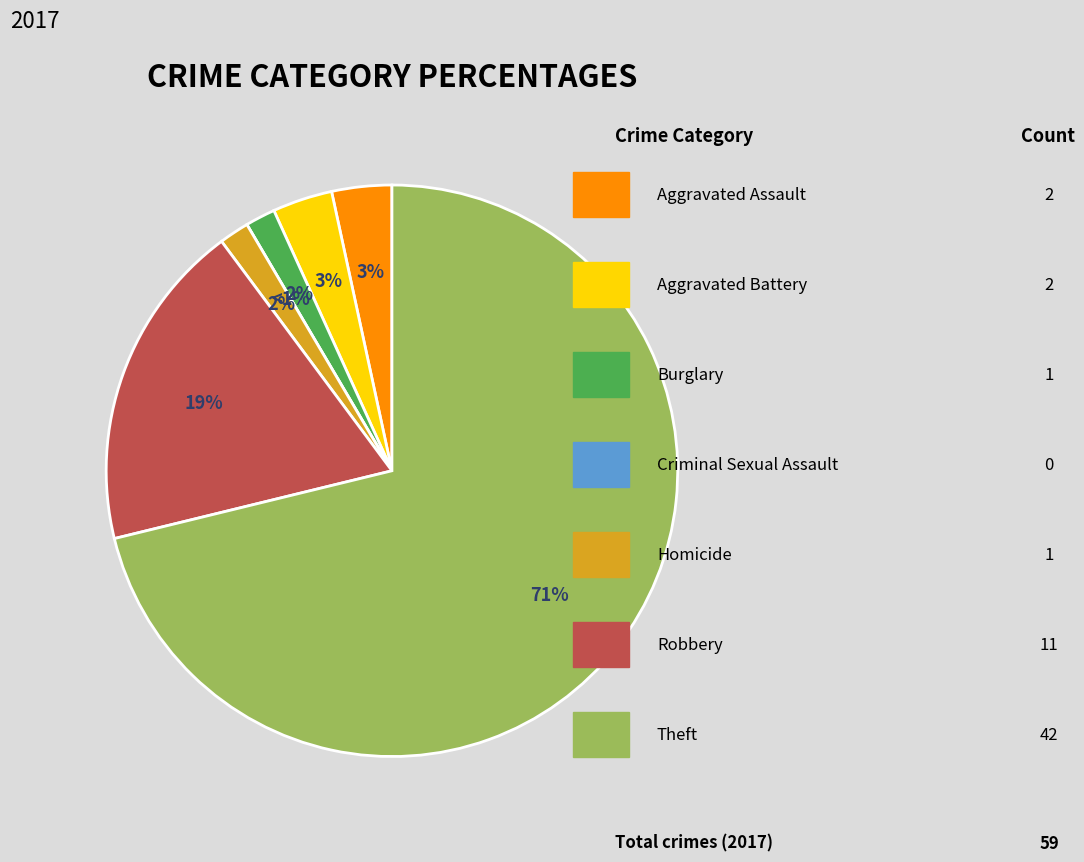

What percentage is the Theft slice, to the nearest percent?

71%